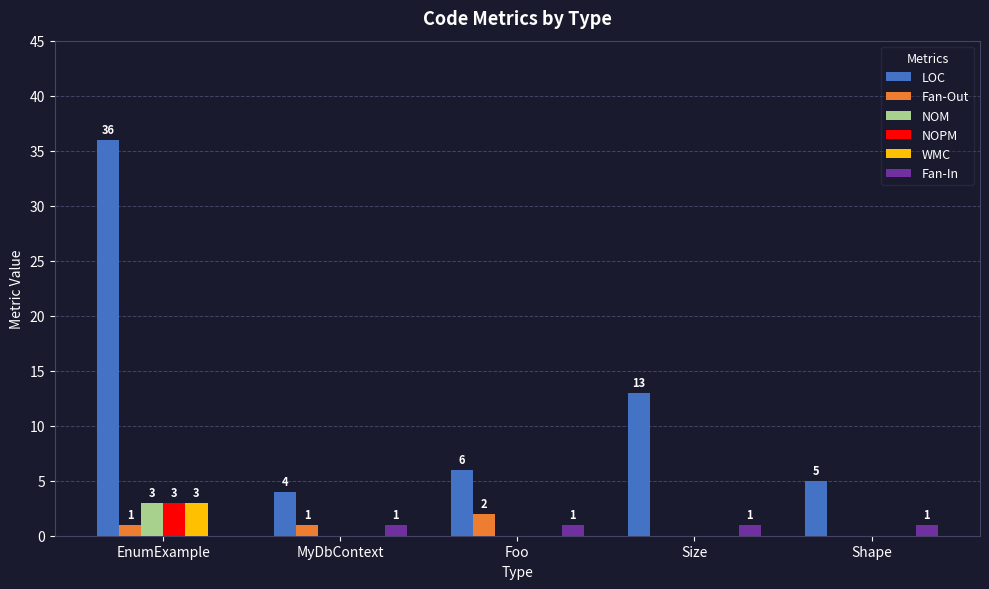

What is the sum of the NOM values at EnumExample and Size?

3